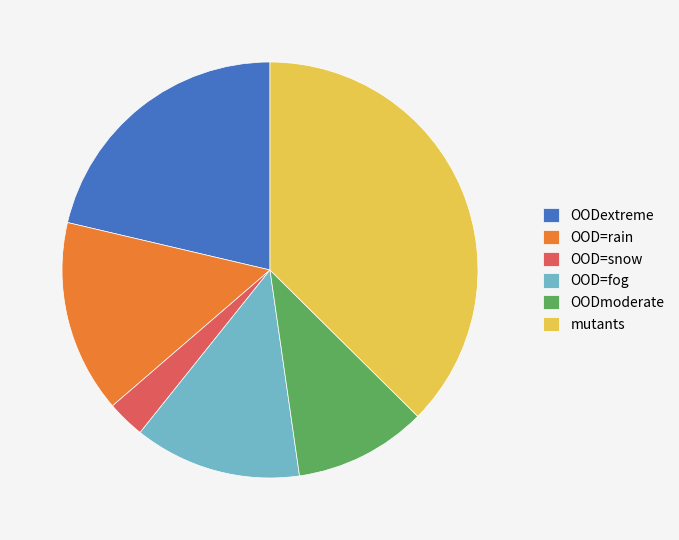

How many slices are in this pie chart?

6